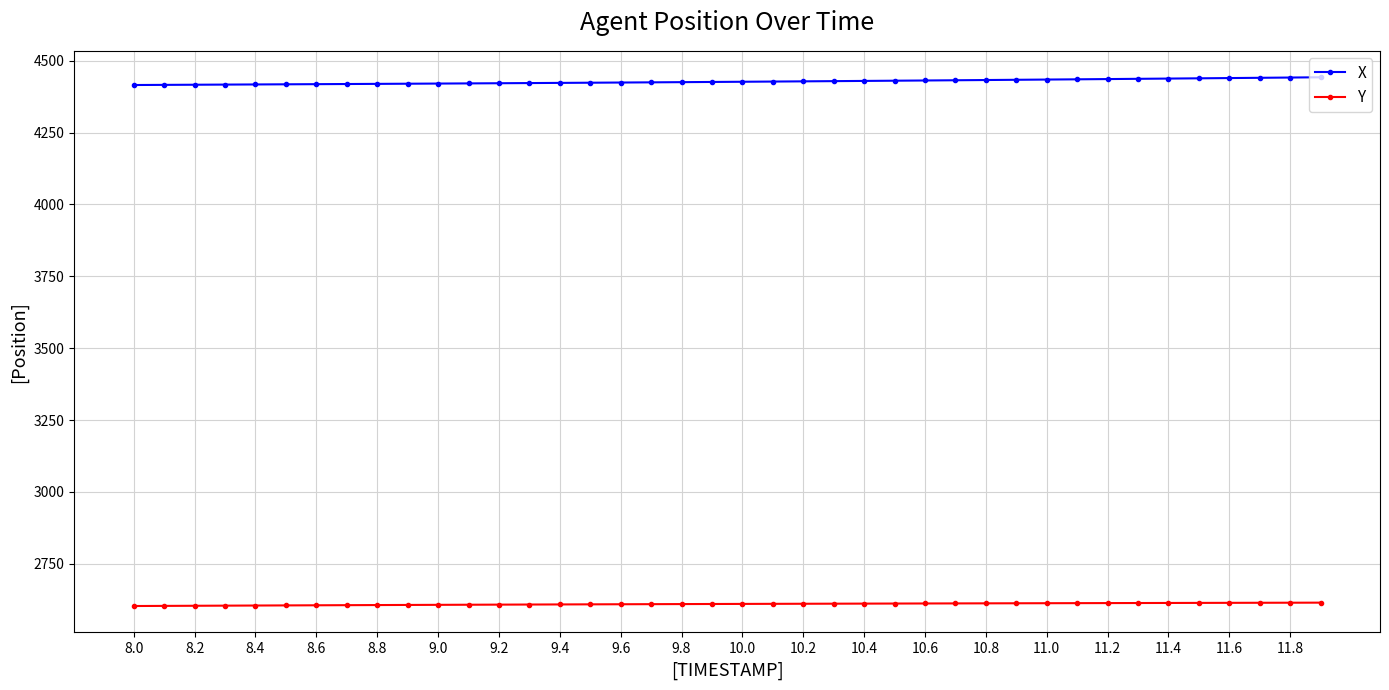

What is the sum of all Y values?

104390.0